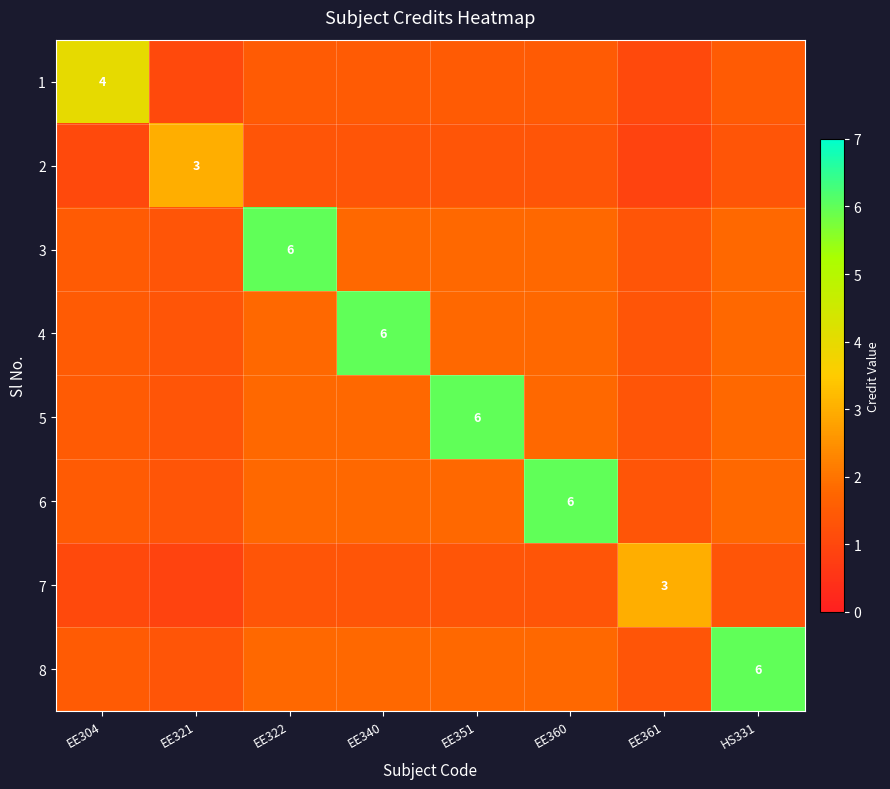

Count the number of data series in this chart.

8